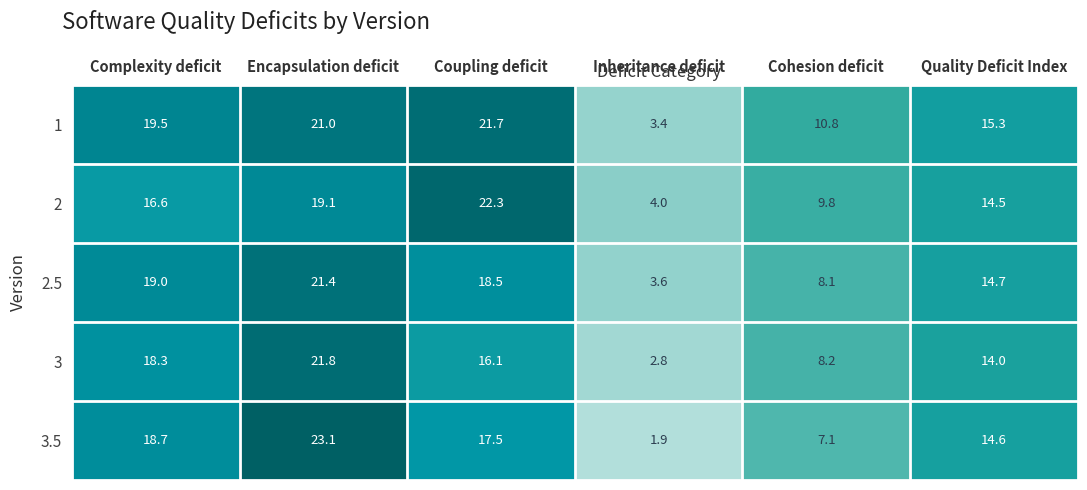

At which label does 3.5 first exceed 17?

Complexity deficit